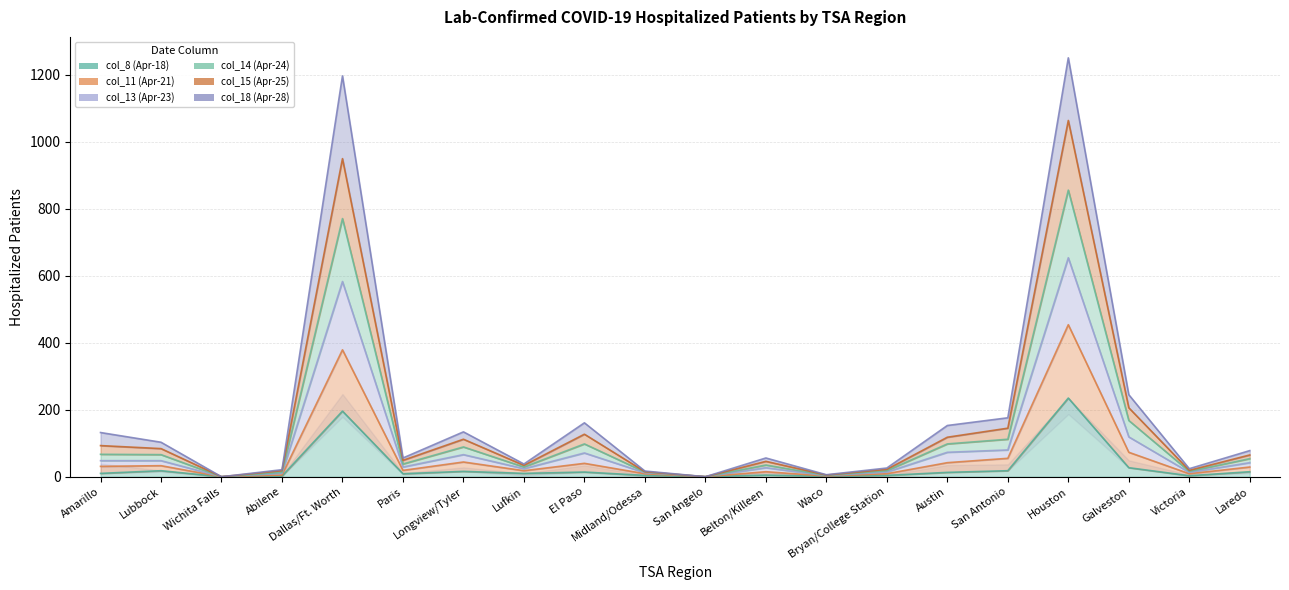

What is the difference between the col_14 (Apr-24) values at Wichita Falls and Austin?

98